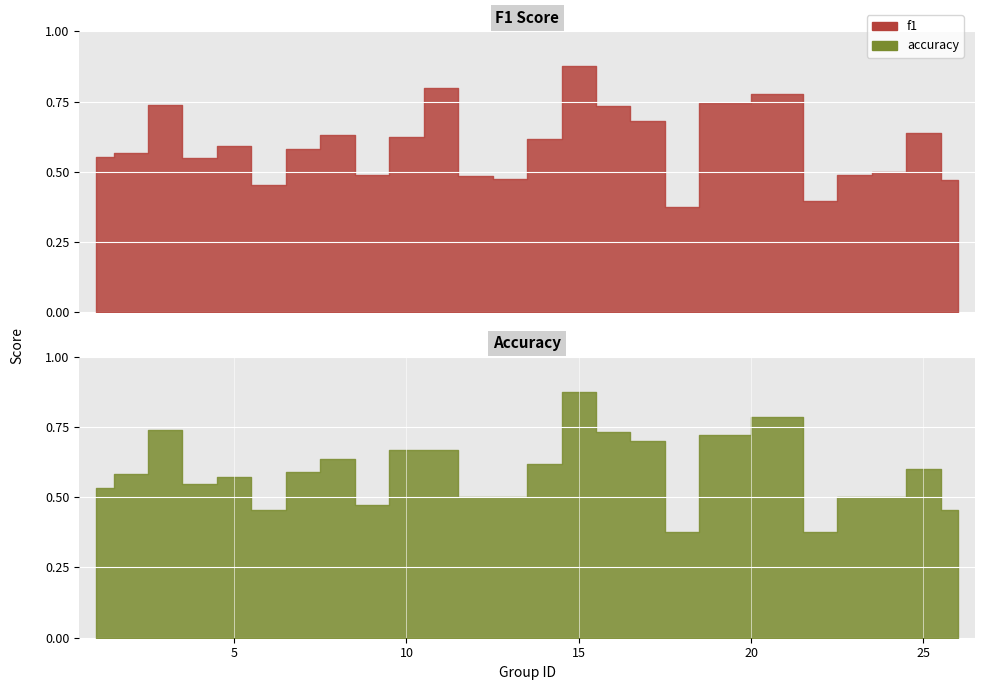

What is the difference between the maximum and minimum values in the accuracy series?

0.5